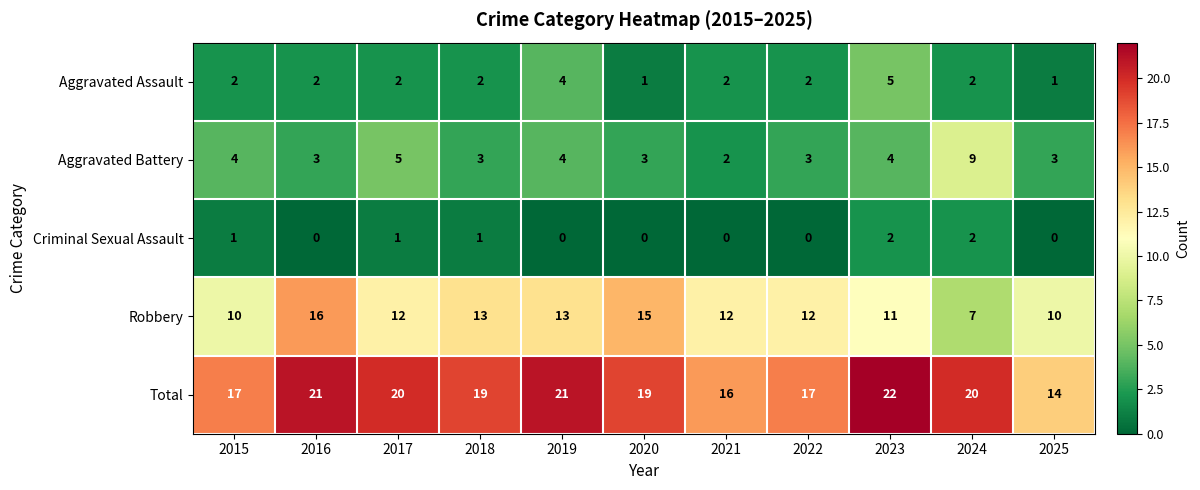

What is the difference between the highest and lowest values at 2017?

19